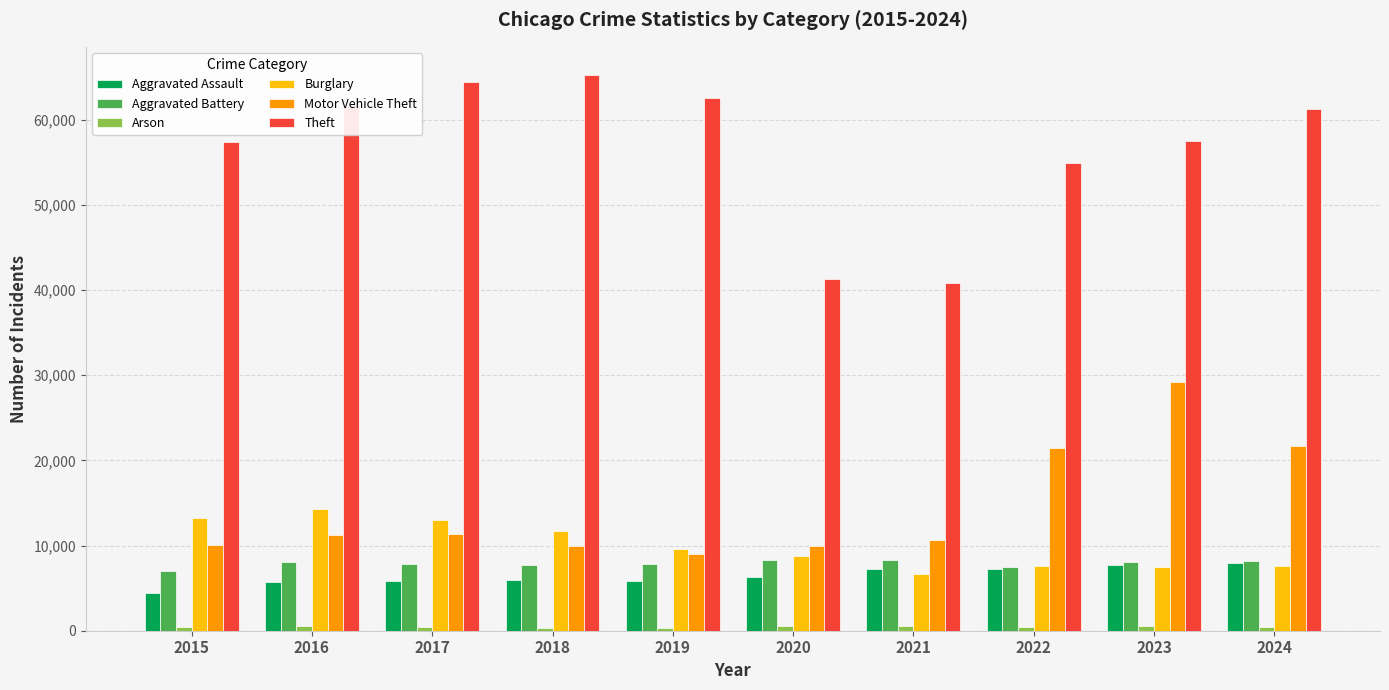

What is the lowest value of the Aggravated Battery series?

7018